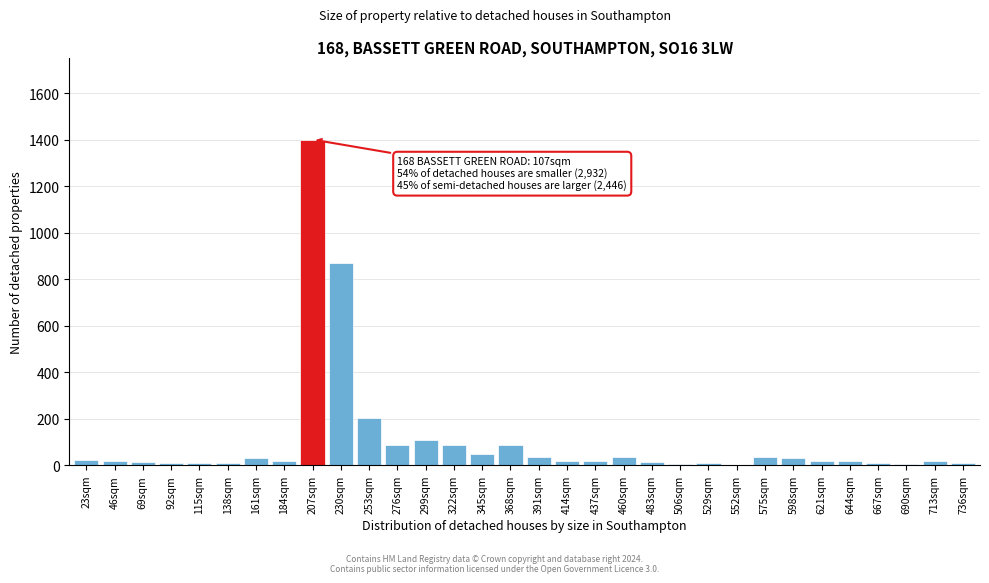

At which label is the value closest to 700?

230sqm